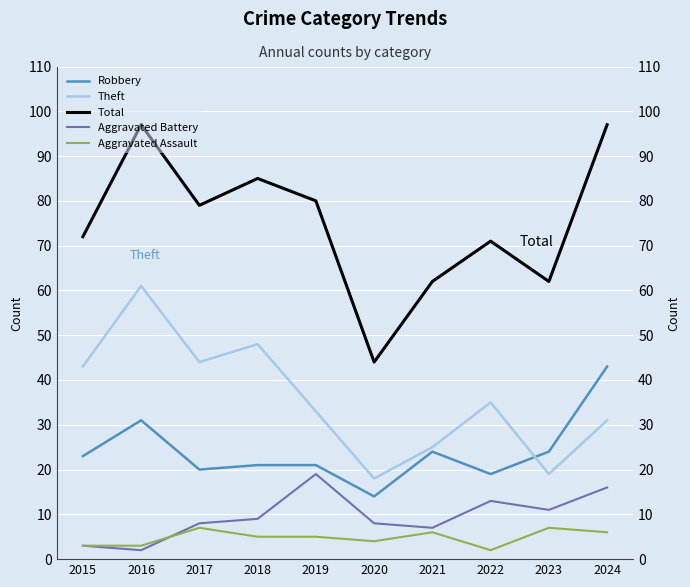

At which category is the sum across all series the highest?

2016